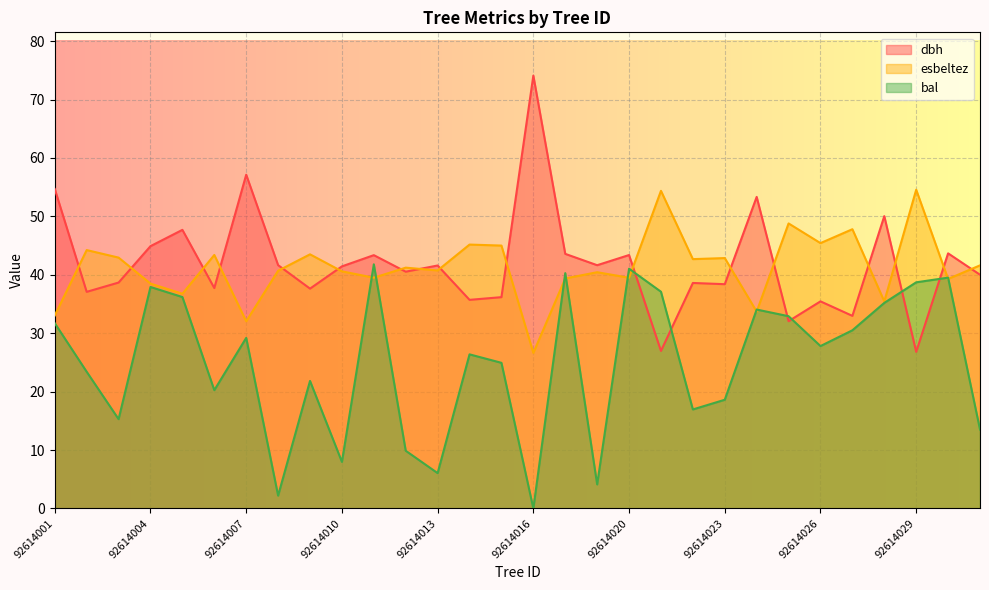

How many data points in bal are above 27?

15